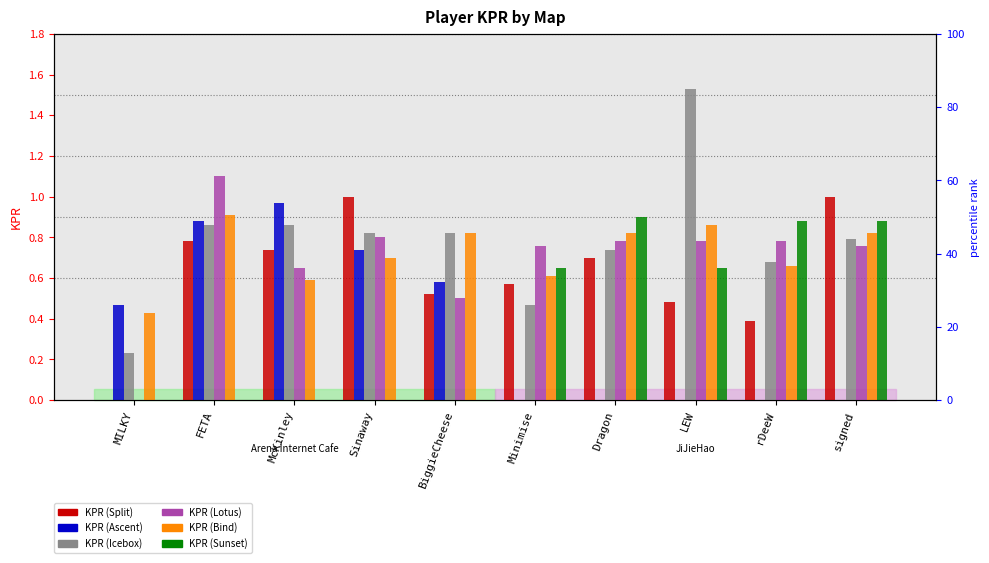

What is the difference between the highest and lowest values at LEW?

1.5